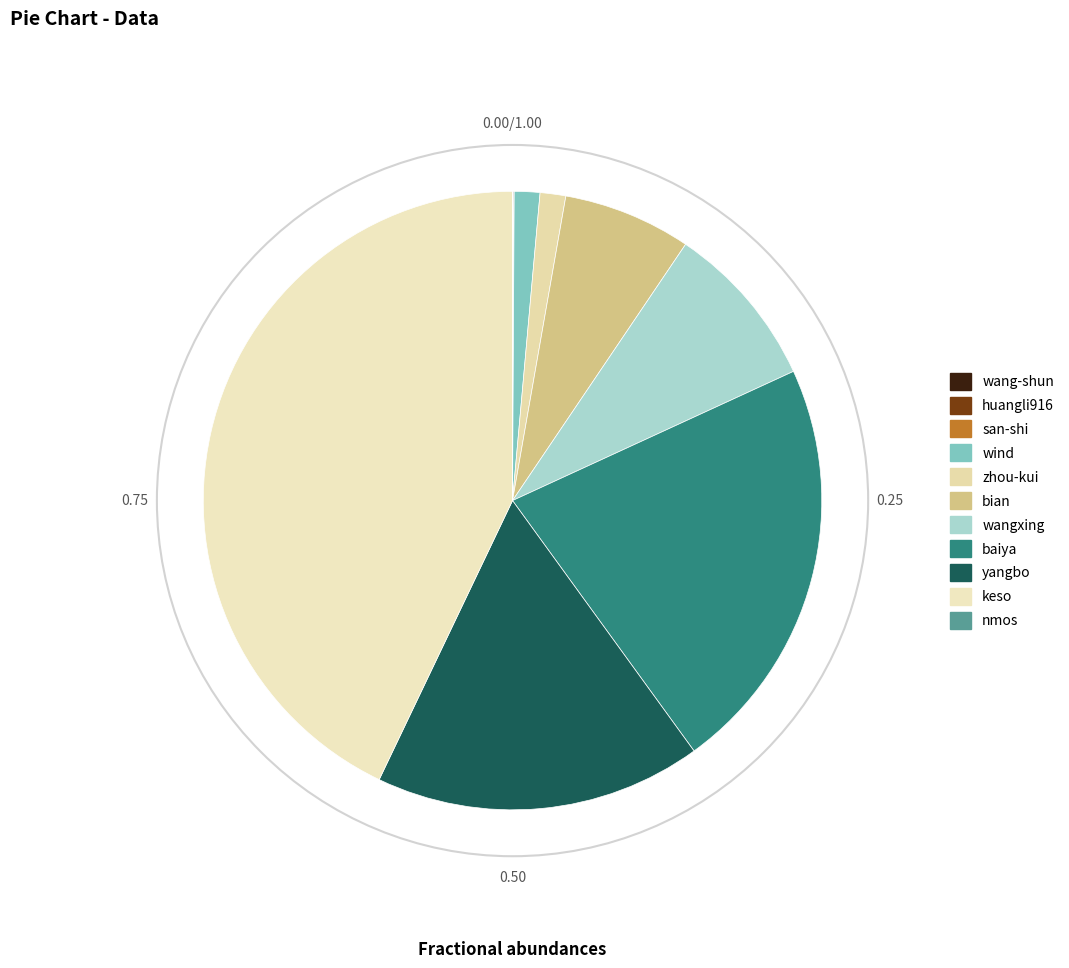

To the nearest percent, what is the combined percentage of huangli916 and baiya?

22%